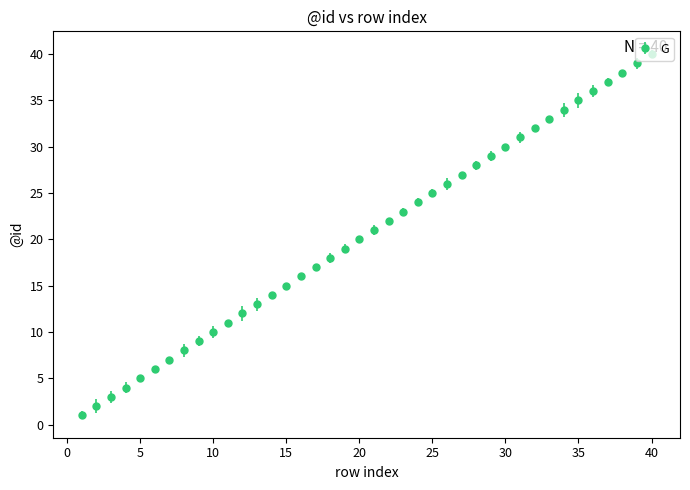

What is the difference between the second highest and second lowest values?

37